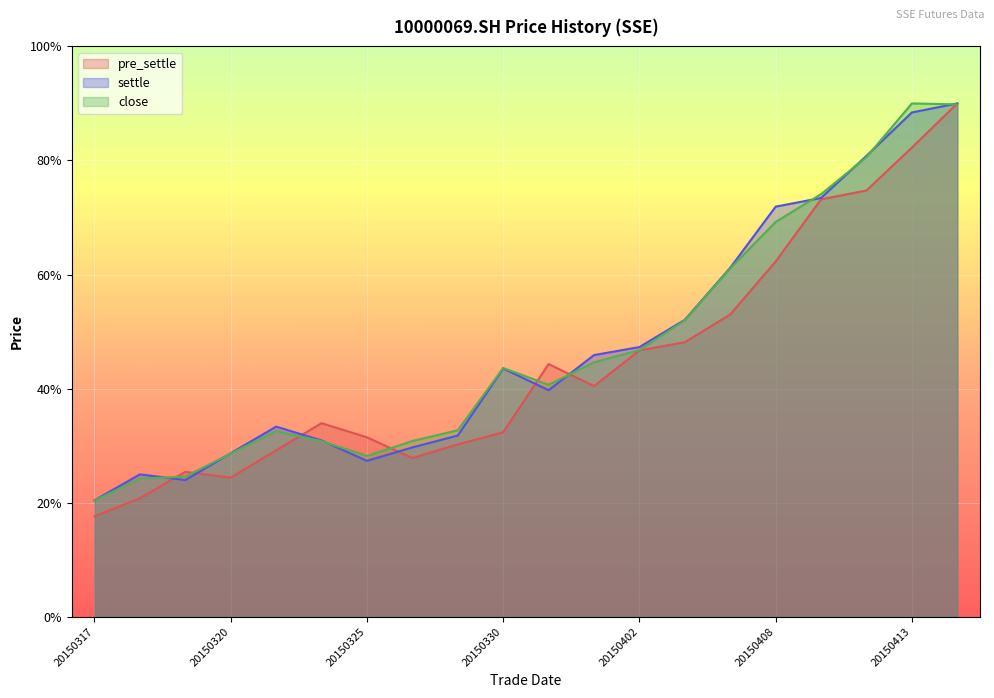

What are all the series names shown in the legend?

pre_settle, settle, close